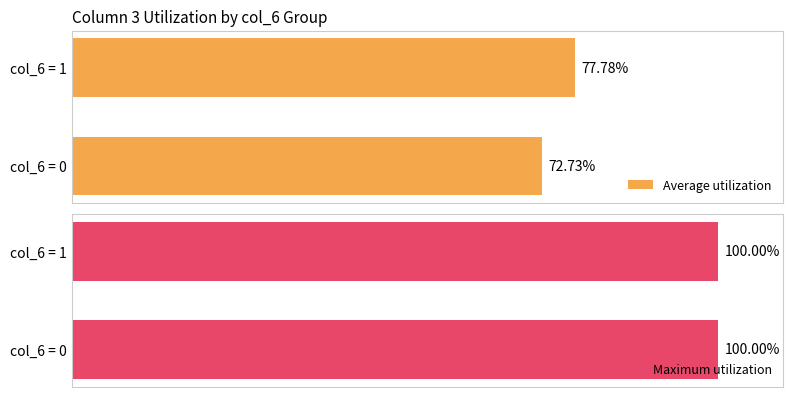

How many categories are shown in the chart?

2